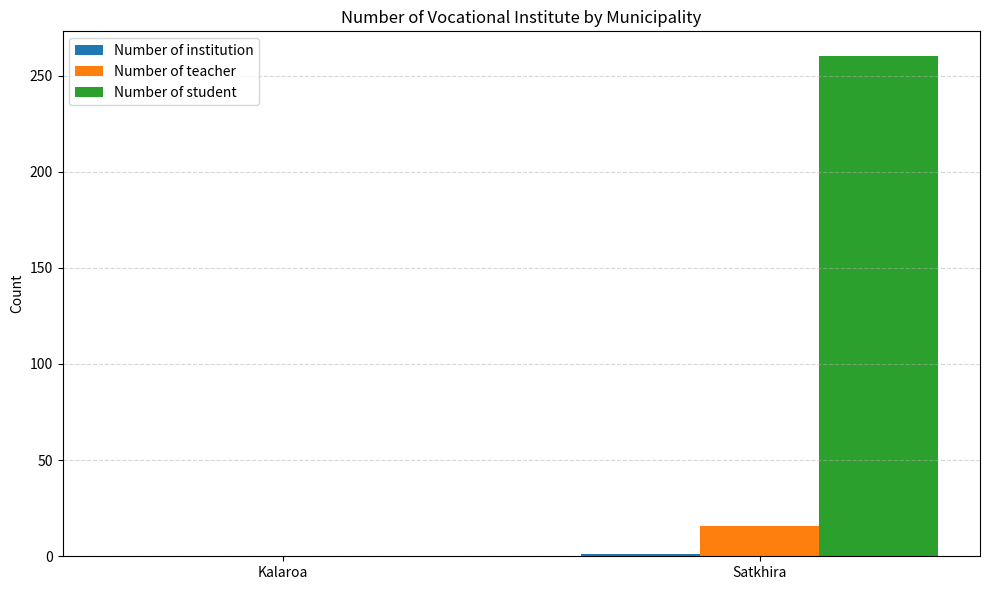

Which series has the largest total across all categories?

Number of student